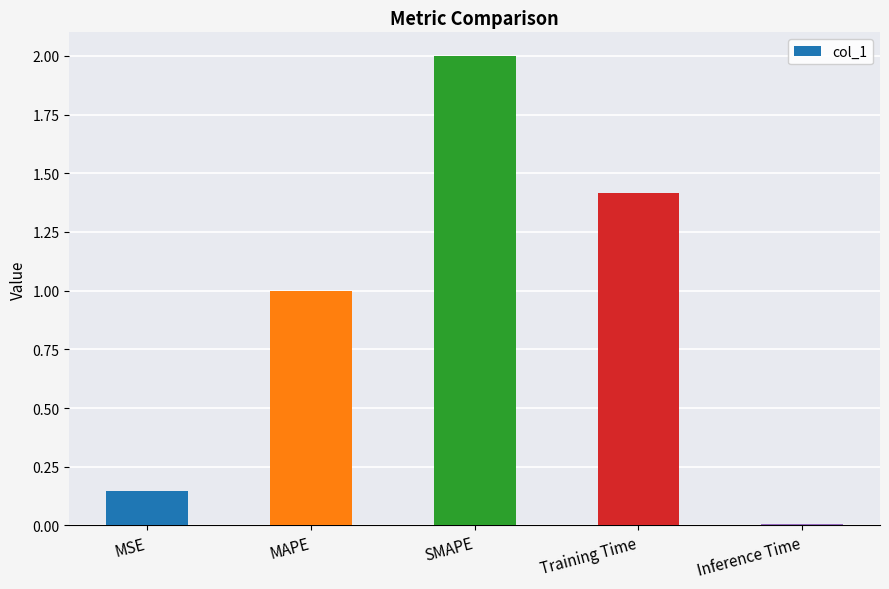

What is the change in value from SMAPE to Inference Time?

-2.0